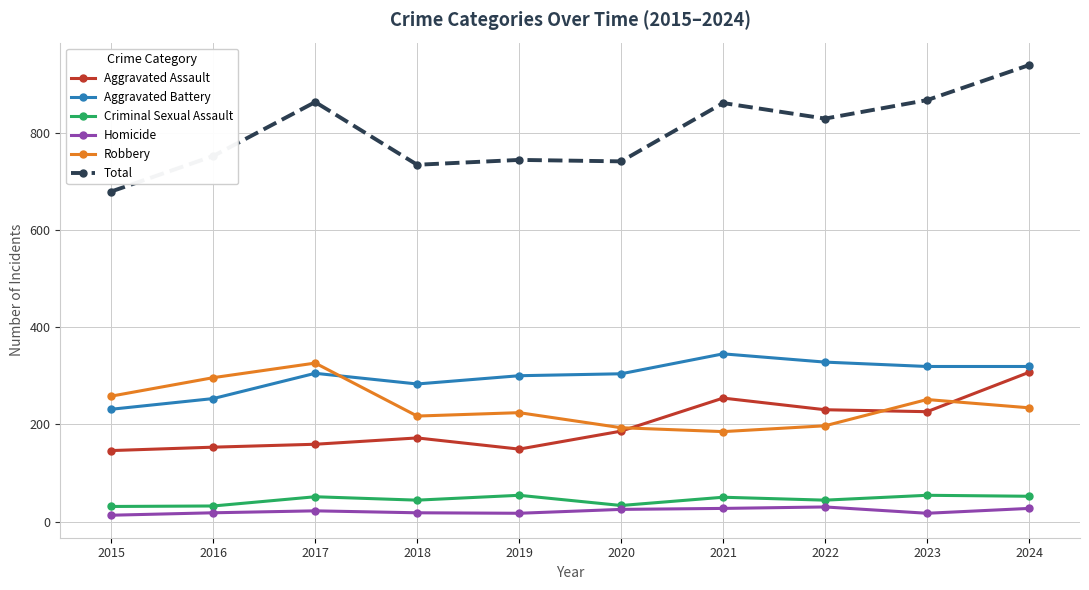

At which label does Aggravated Battery reach its minimum?

2015